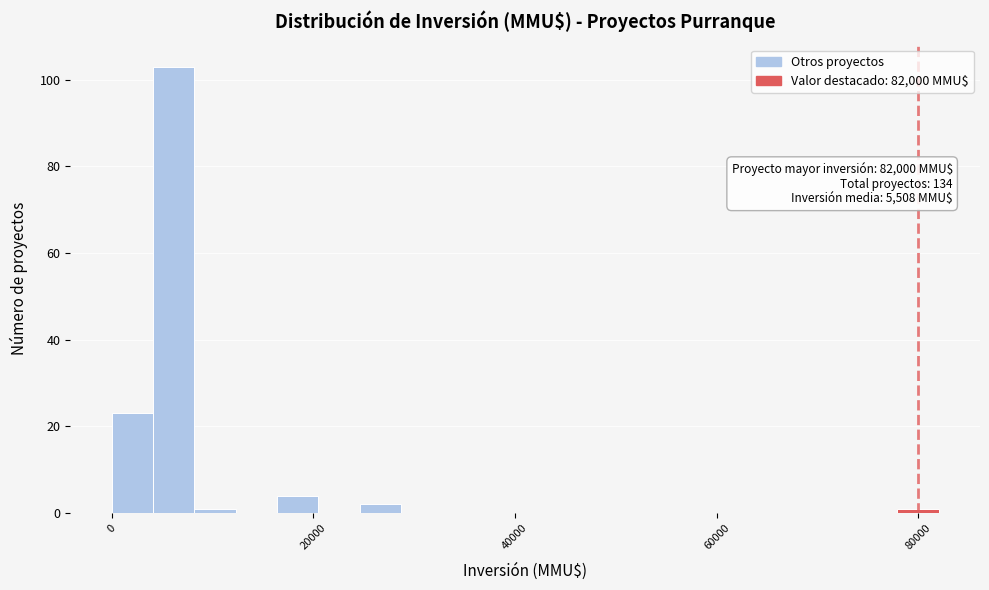

Read against the x-axis, roughly where is the centre of the tallest bar?

6000